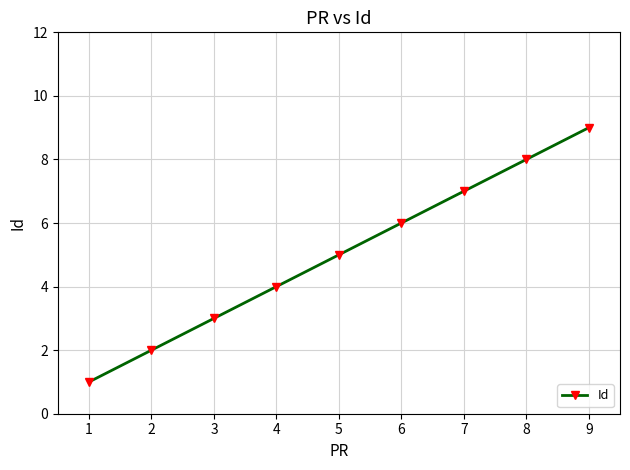

What is the difference between the maximum and minimum values?

8